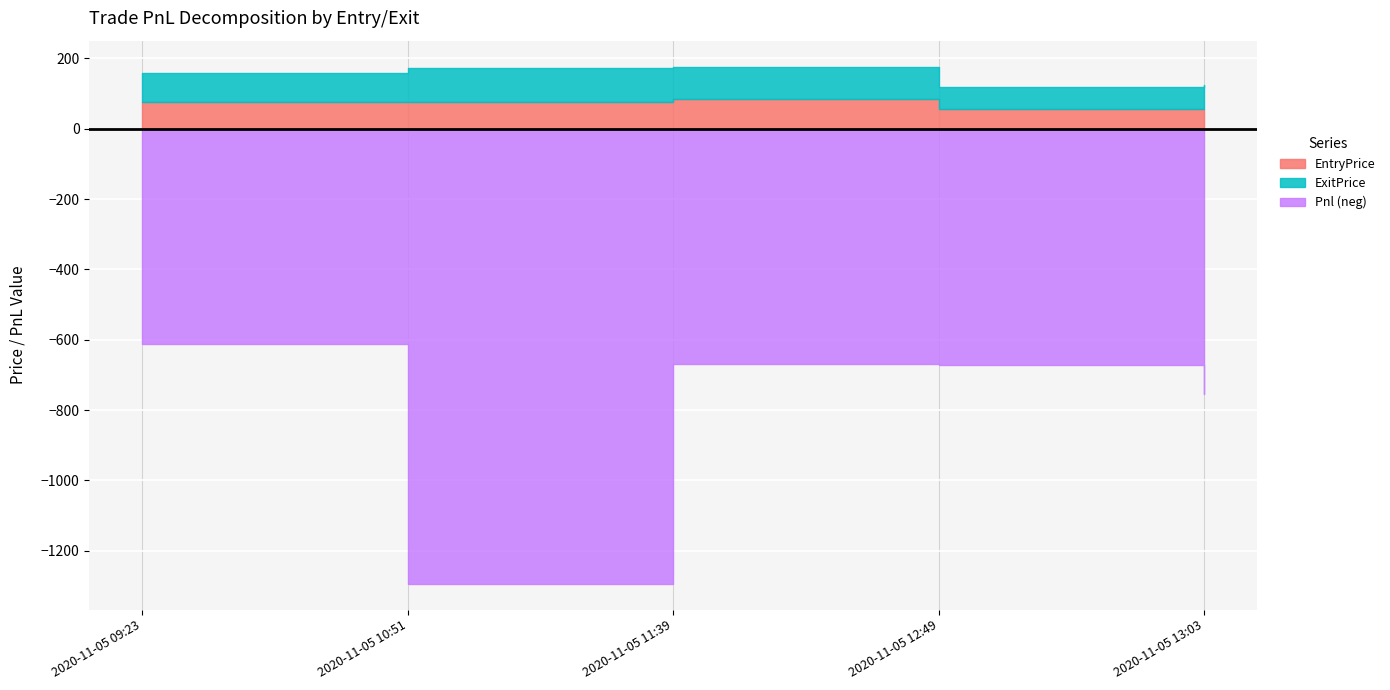

What is the value of the ExitPrice point at the 2nd from the left?

94.4